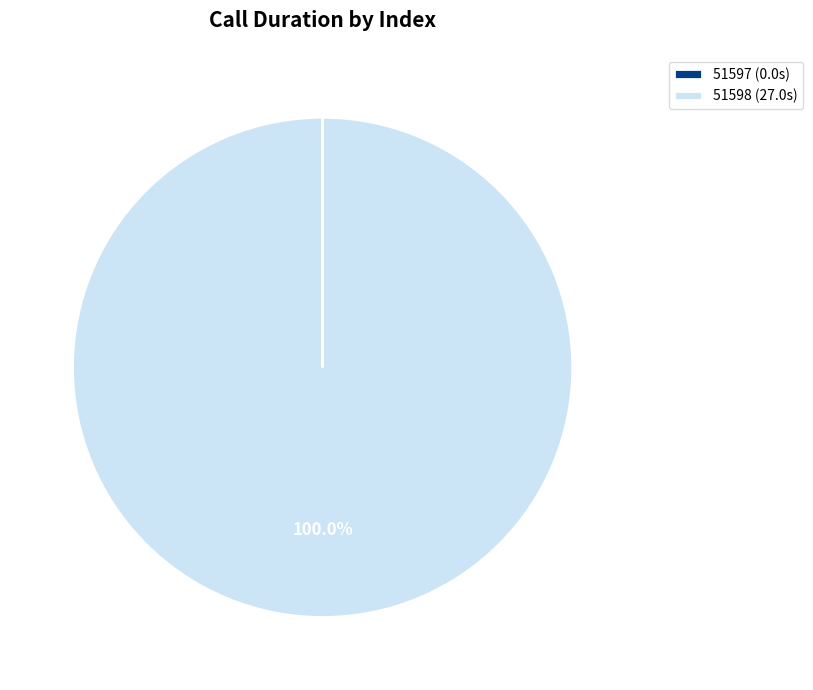

Is there a majority slice in this chart?

Yes